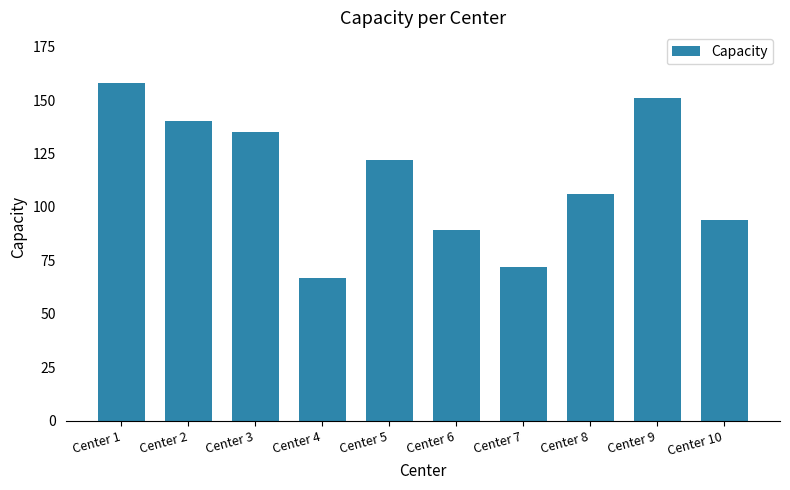

What is the ratio of the value at Center 5 to the value at Center 9?

0.8